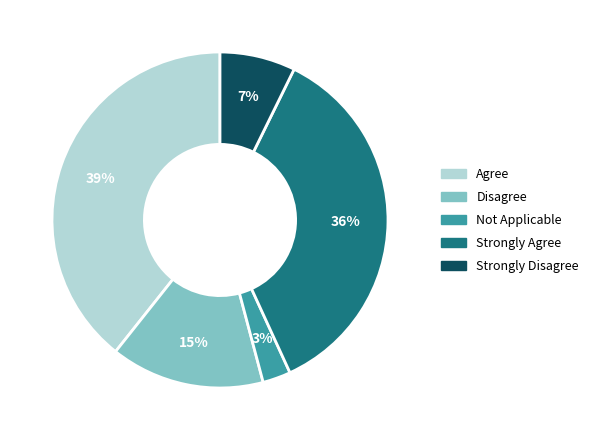

Is it true that Agree is 33% of the pie?

False